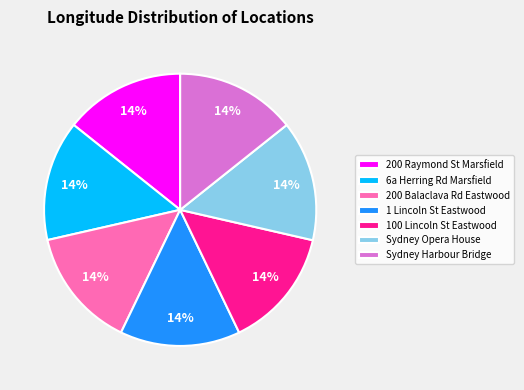

Do 100 Lincoln St Eastwood and Sydney Harbour Bridge together represent more than half of the pie?

No